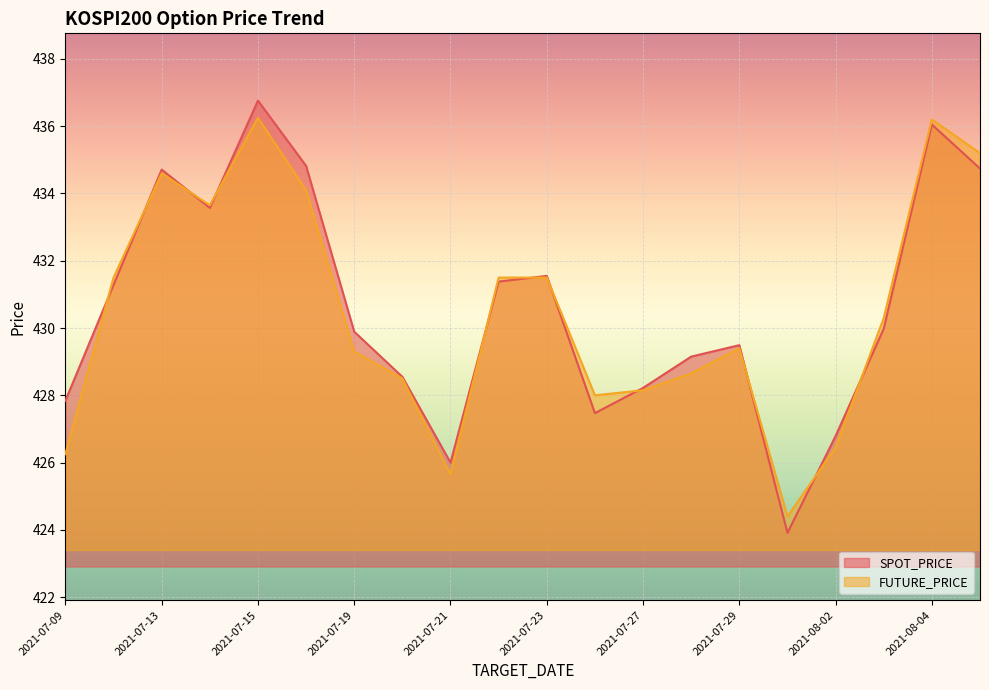

True or false: FUTURE_PRICE and SPOT_PRICE intersect in this chart.

True